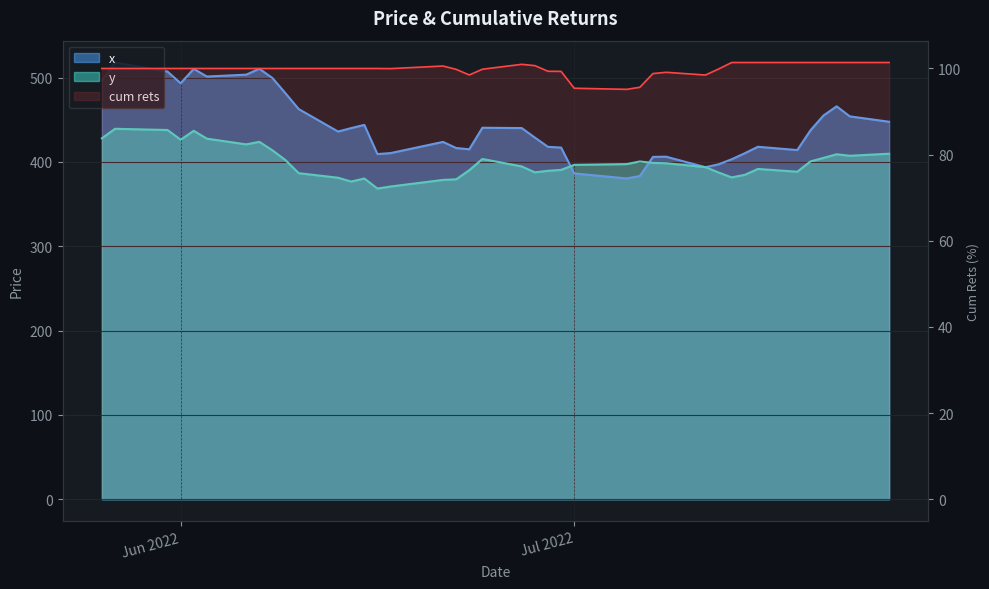

What are all the series names shown in the legend?

x, y, cum rets